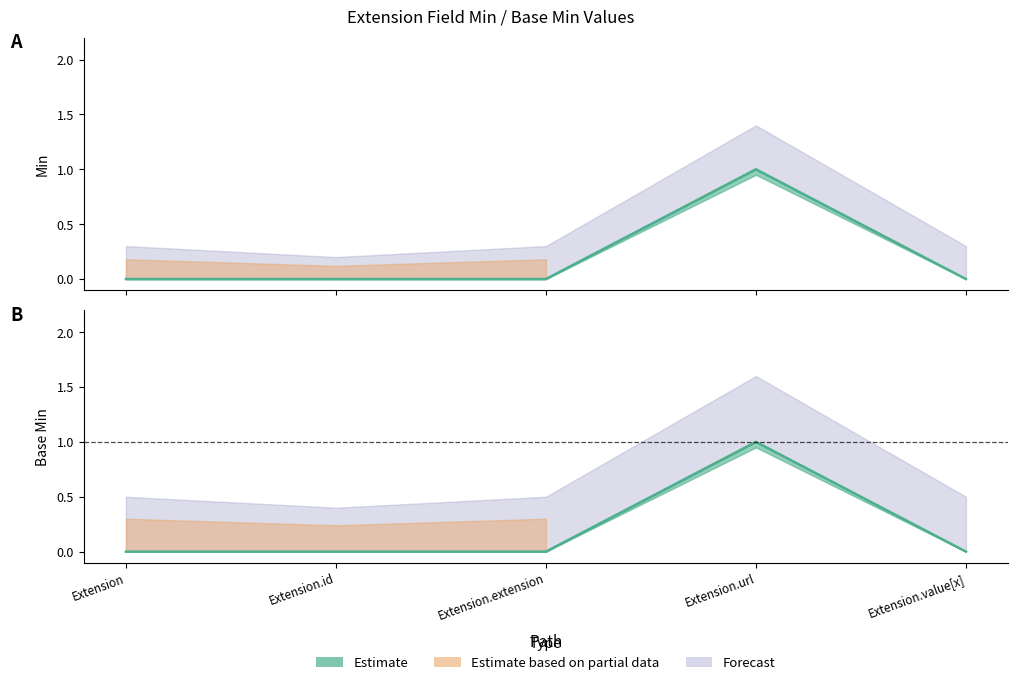

The value of Min at Extension.url is 2. True or false?

False